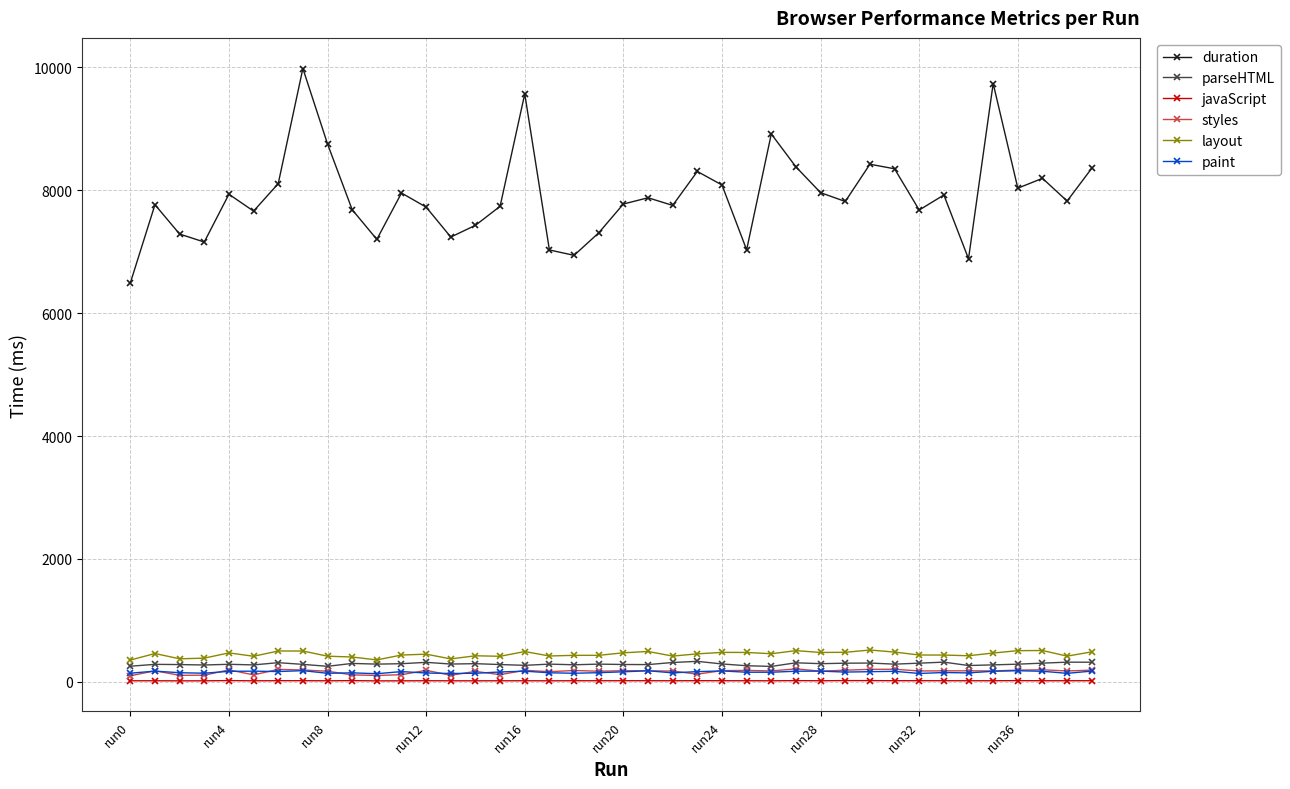

True or false: styles and duration cross at least once.

False